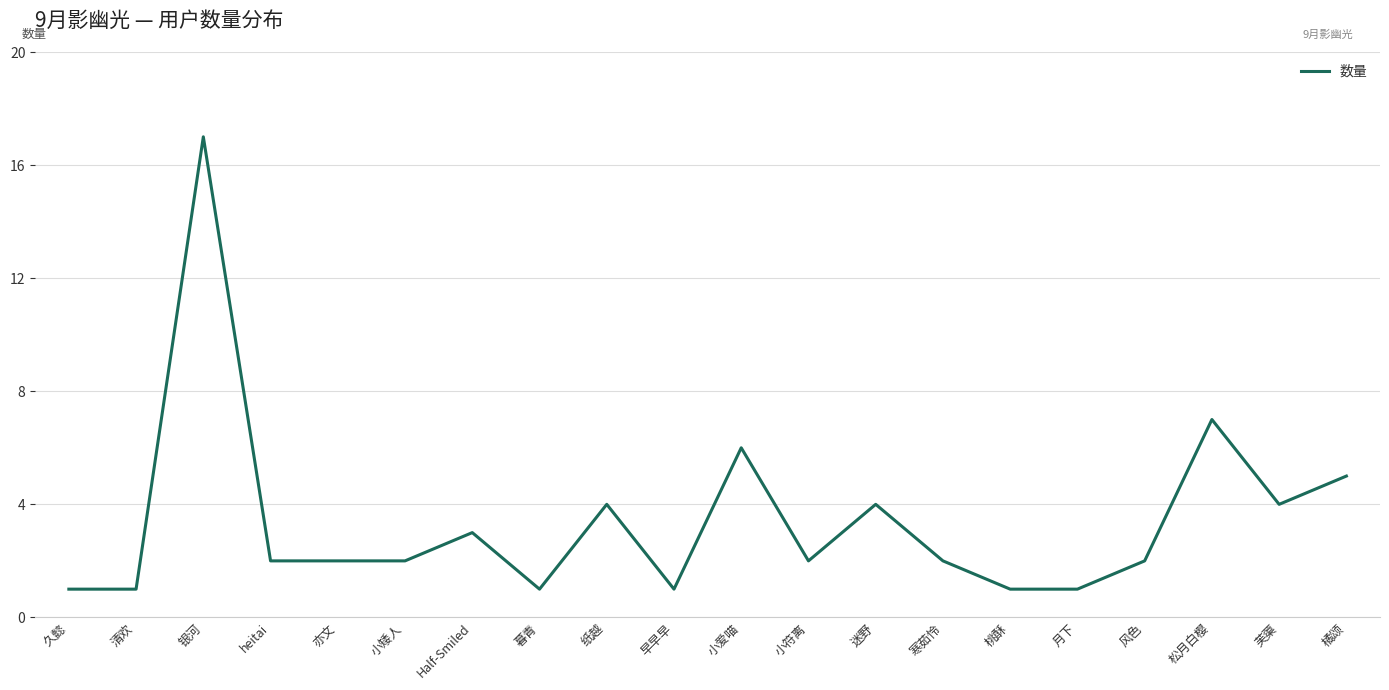

What is the smallest value displayed?

1